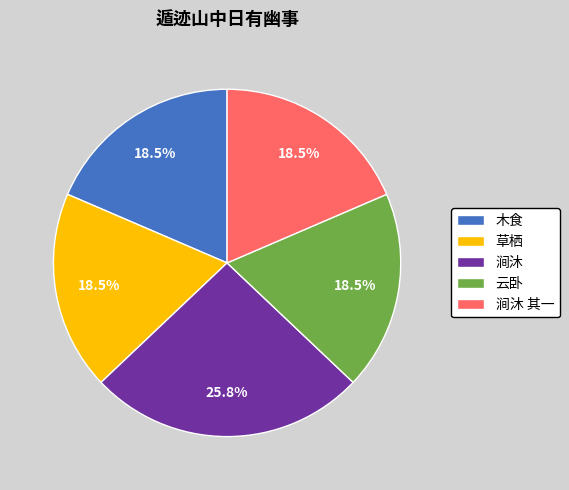

Combined, what portion of the pie is 木食 and 涧沐 其一?

37.1%